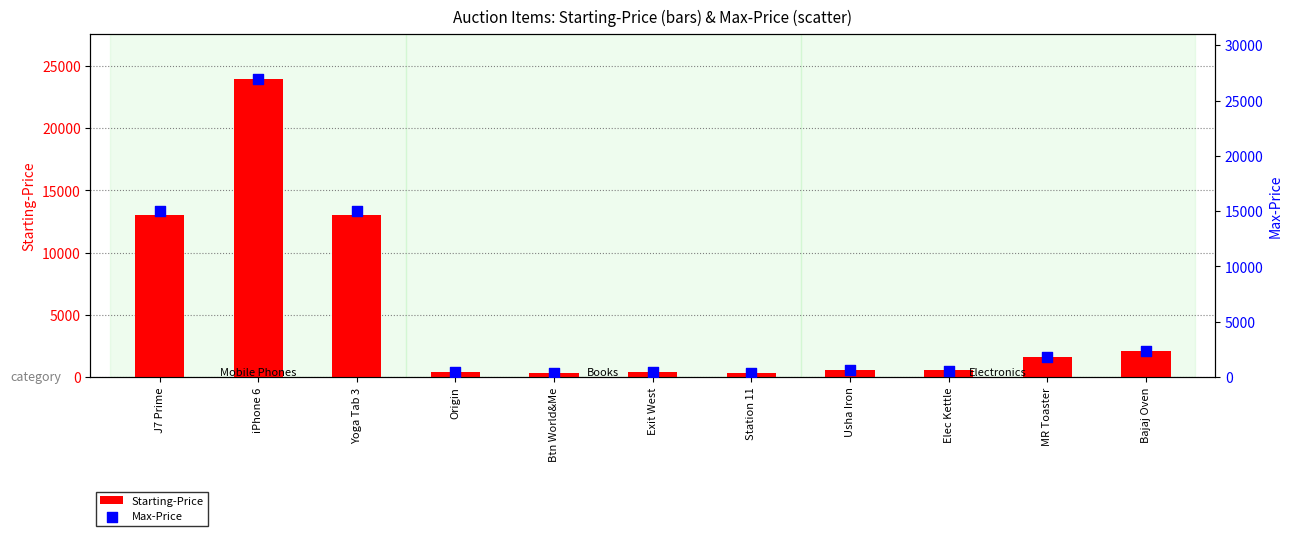

At how many categories does at least one series exceed 10739?

3